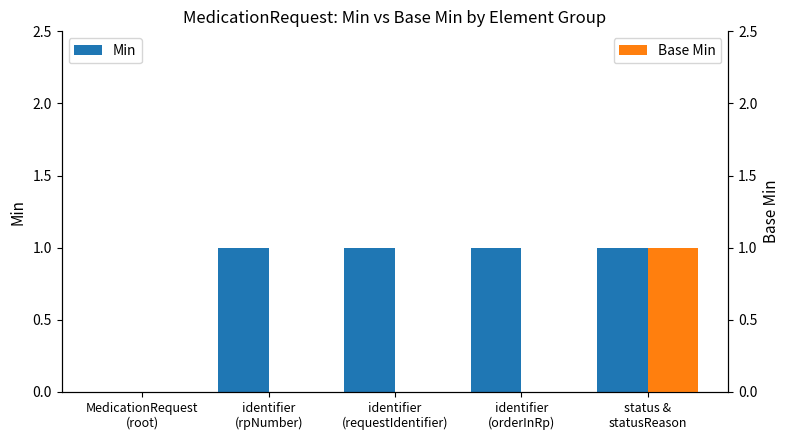

What is the sum of all Min values?

4